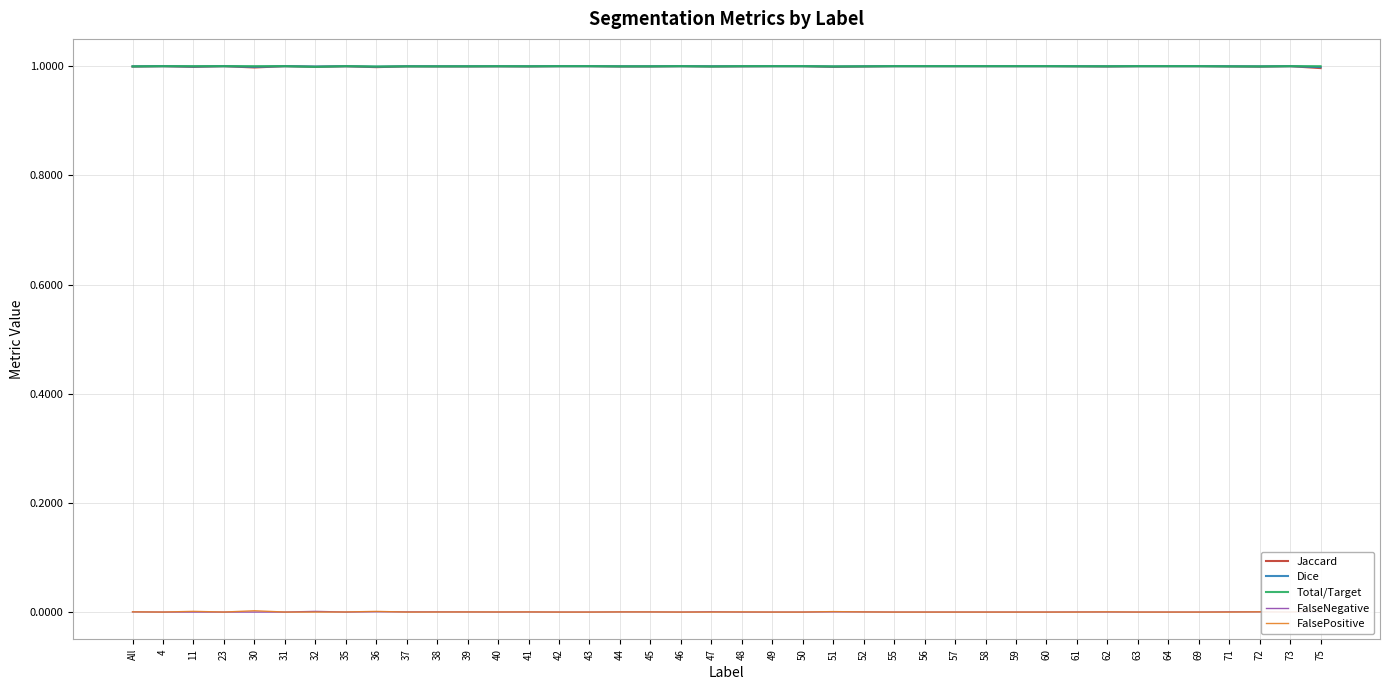

At which label does FalsePositive reach its peak?

75